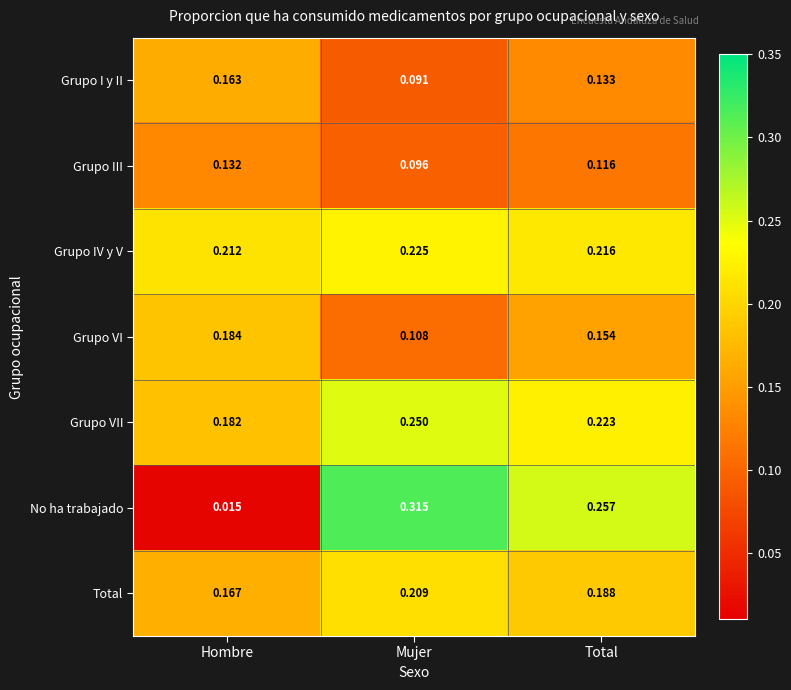

Which series has the widest spread of values?

No ha trabajado